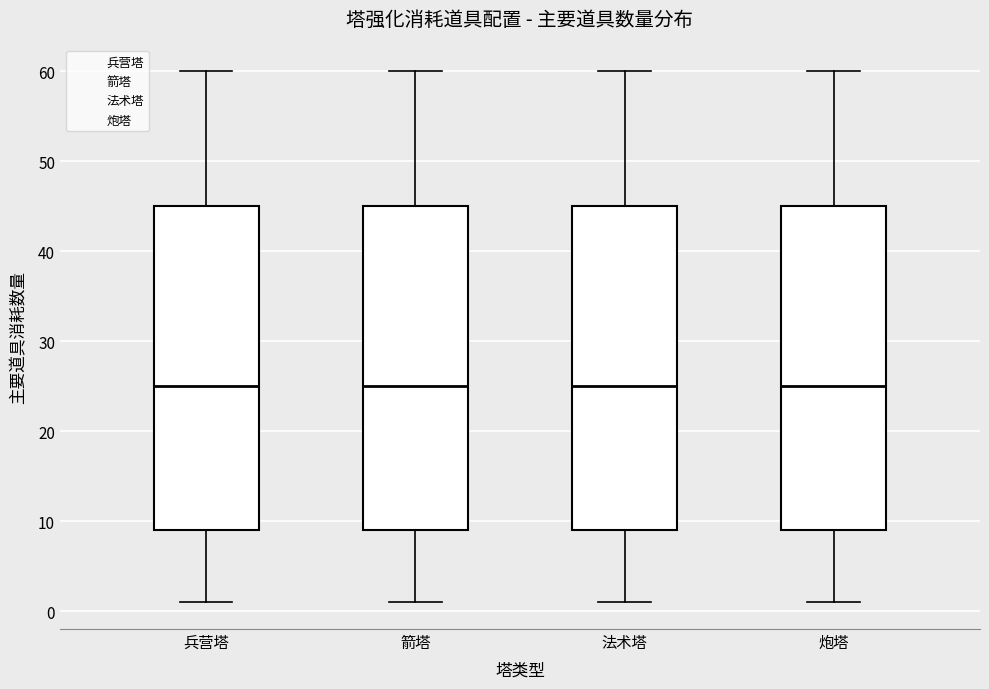

Reading left to right, read every box against the y-axis: the position of its median line, the range the box covers, and the ends of its whiskers. The values are not printed on the chart, so give them approximately, as read against the axis.

兵营塔: median 25, box 9 to 45, whiskers 1 to 60
箭塔: median 25, box 9 to 45, whiskers 1 to 60
法术塔: median 25, box 9 to 45, whiskers 1 to 60
炮塔: median 25, box 9 to 45, whiskers 1 to 60